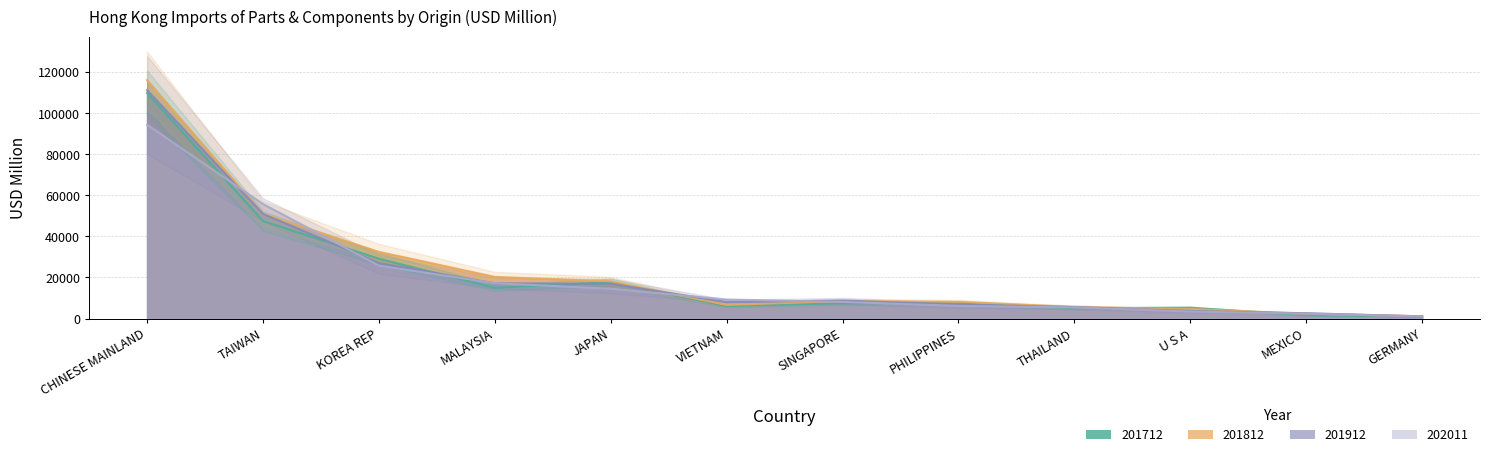

How many categories are shown in the chart?

12